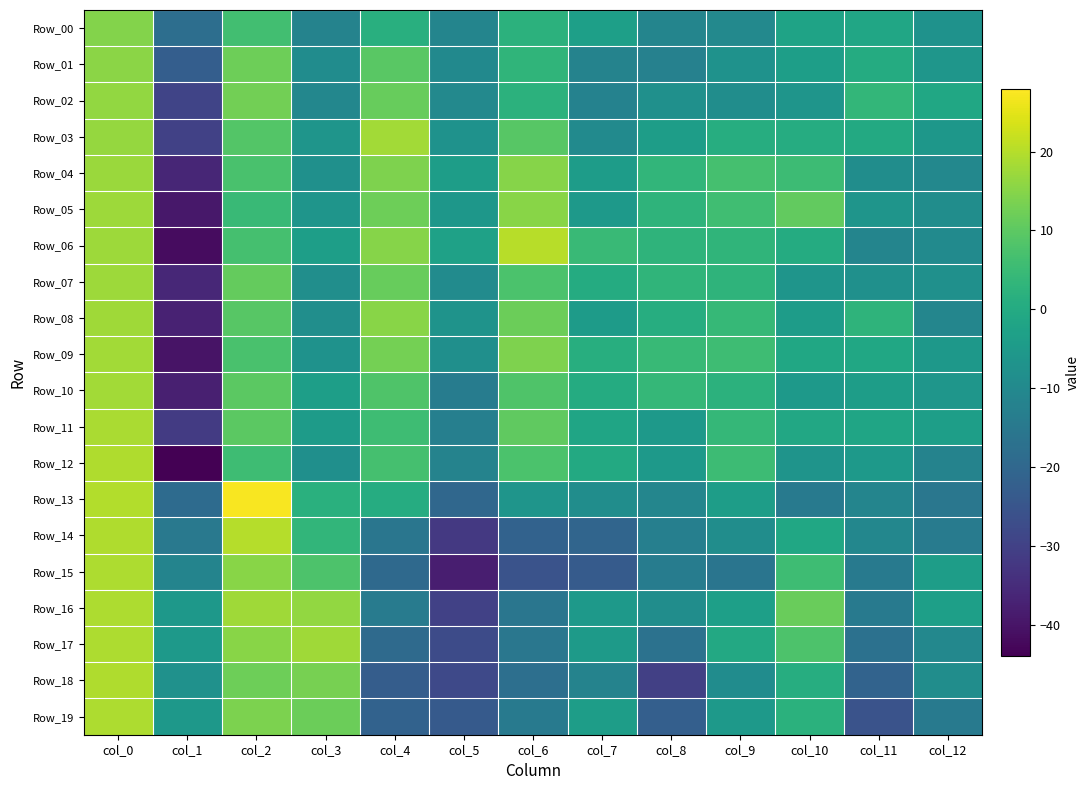

Rank the series at col_0 from lowest to highest value.

Row_00, Row_01, Row_02, Row_03, Row_04, Row_07, Row_05, Row_06, Row_08, Row_09, Row_10, Row_11, Row_16, Row_19, Row_15, Row_17, Row_14, Row_18, Row_12, Row_13